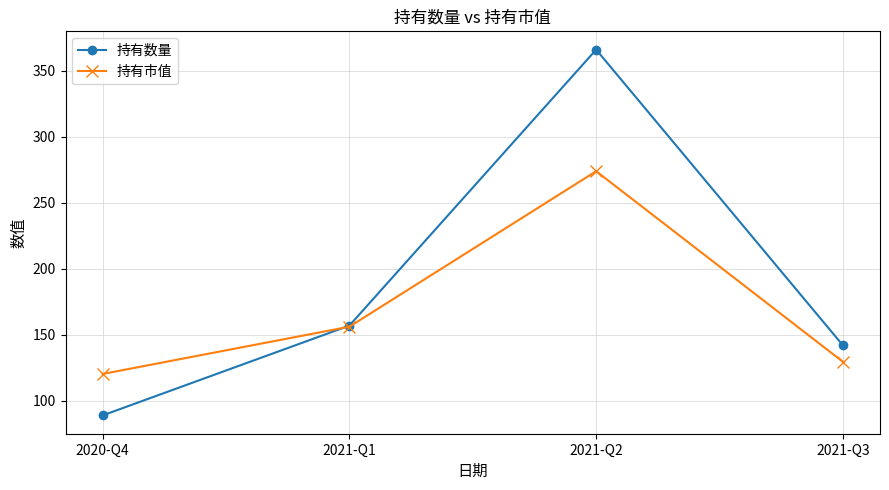

Rank the series at 2021-Q2 from lowest to highest value.

持有市值, 持有数量